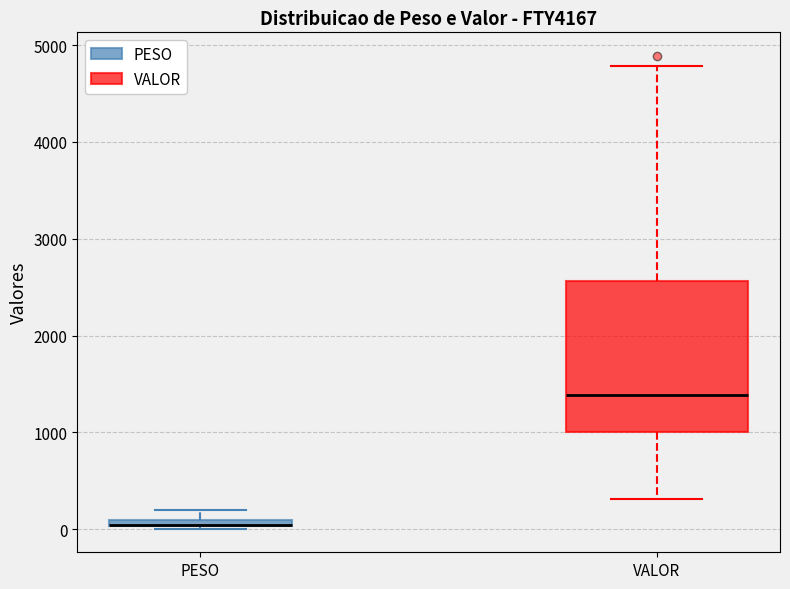

Comparing the boxes themselves (not the whiskers), which one is the tallest?

VALOR